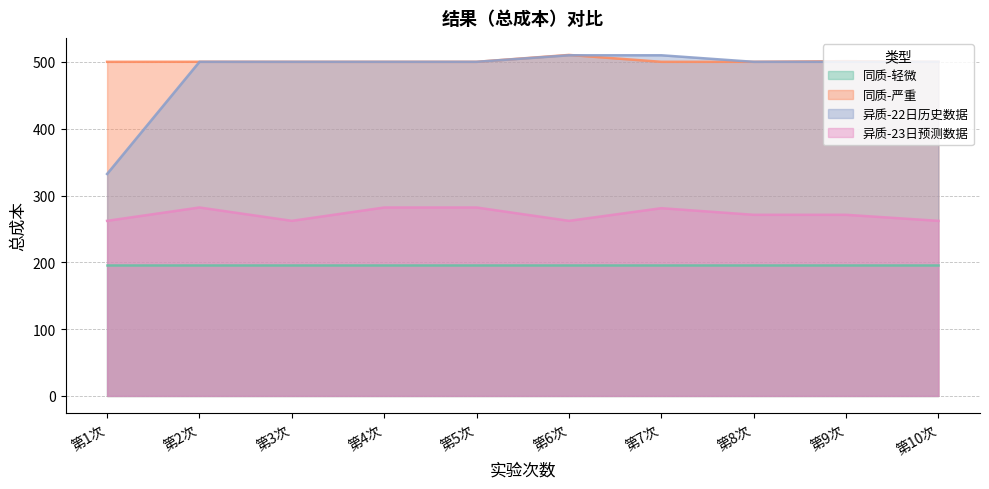

What is the label of the 1st point from the left?

第1次